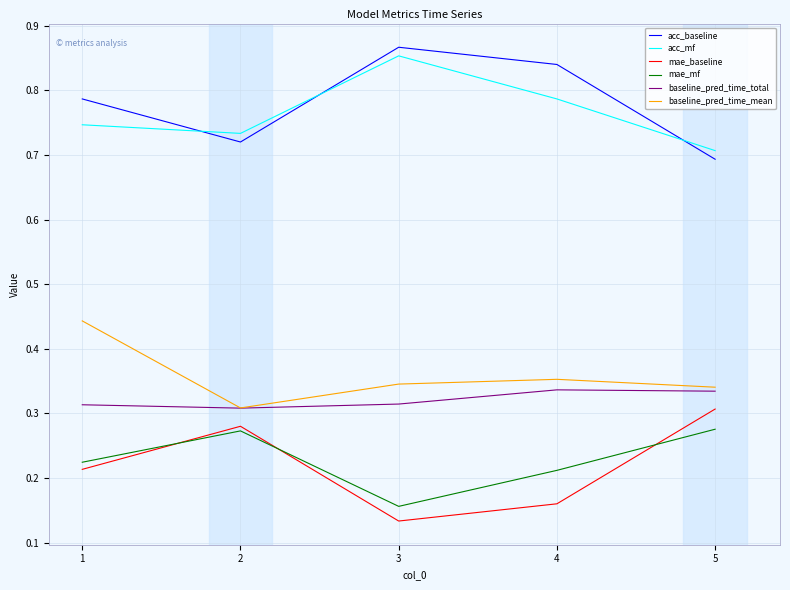

How many interior local valleys does the baseline_pred_time_mean series have?

1